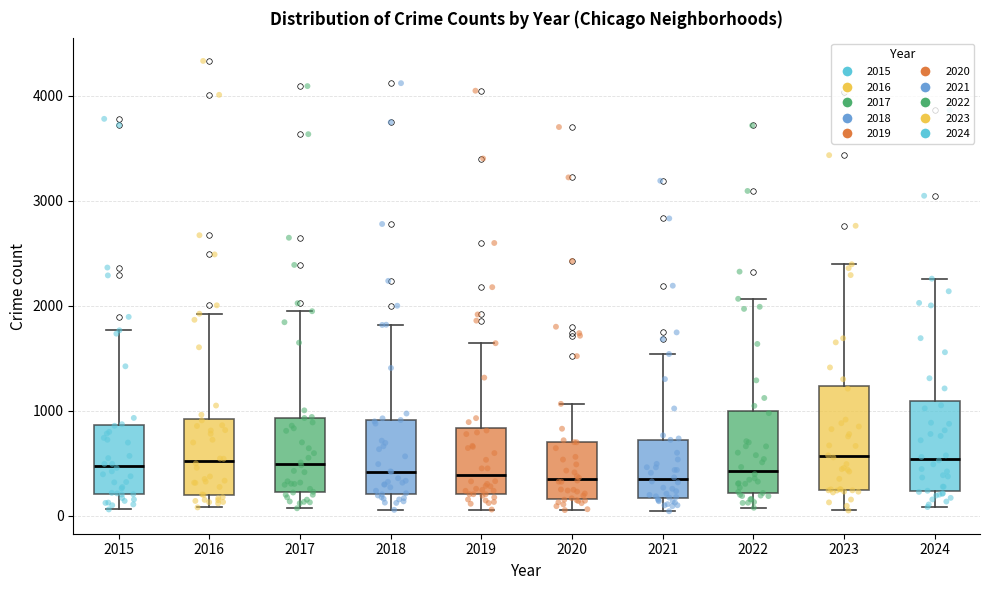

Which box is the tallest, from its lower edge to its upper edge?

2023